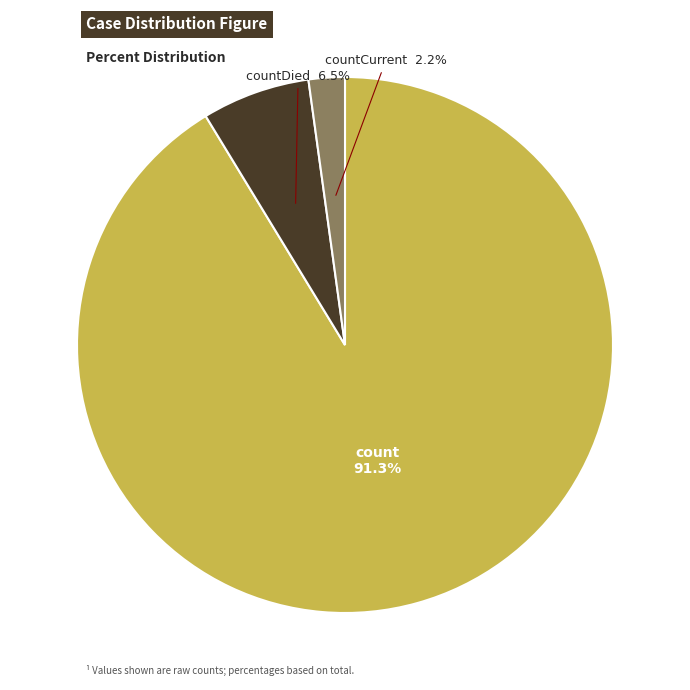

Is there any slice that represents more than half of the pie?

Yes